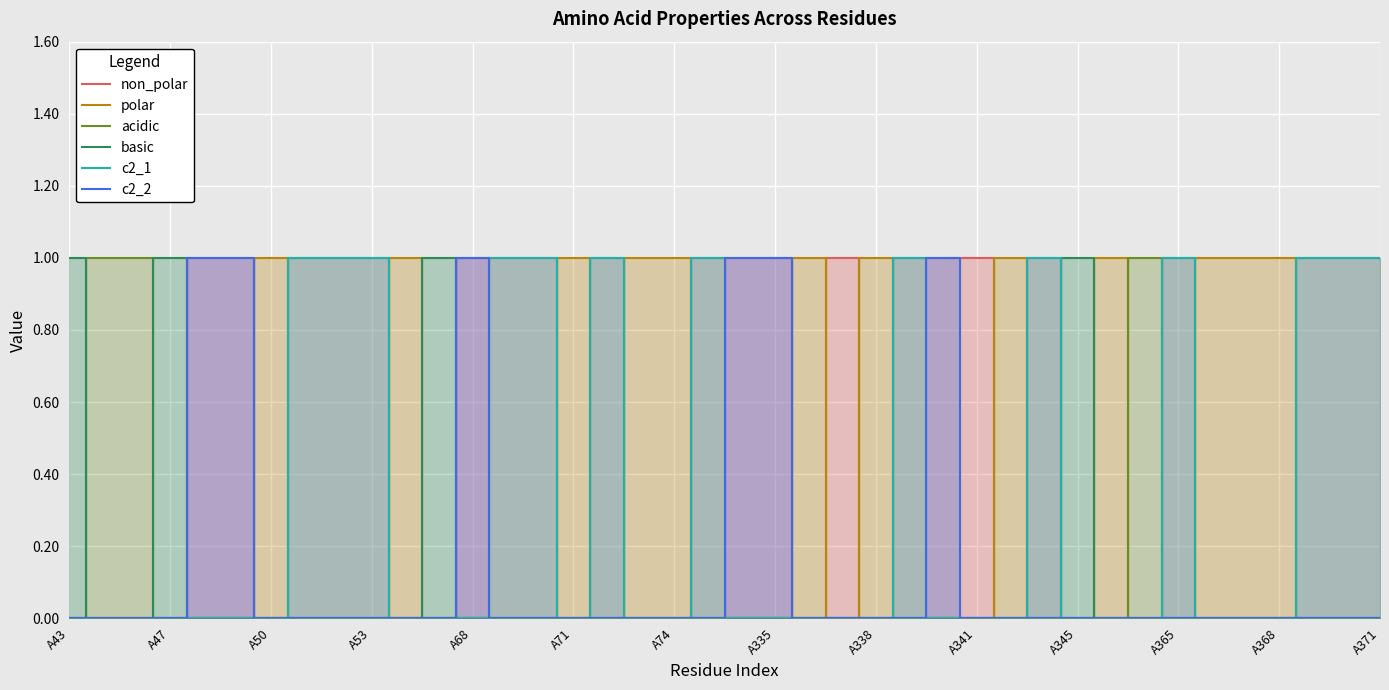

Count the number of categories in the chart.

40